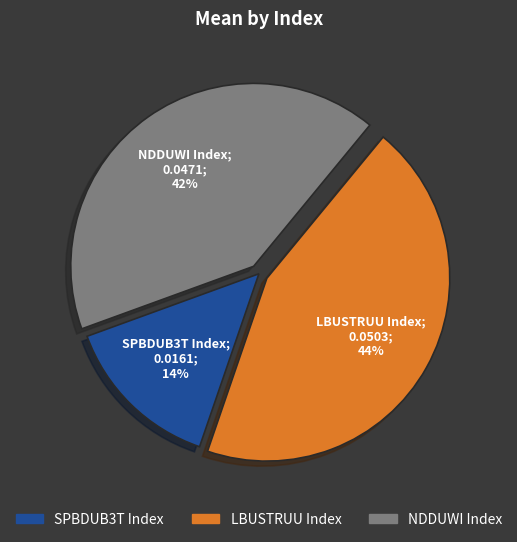

Rank the categories by value from lowest to highest.

SPBDUB3T Index, NDDUWI Index, LBUSTRUU Index